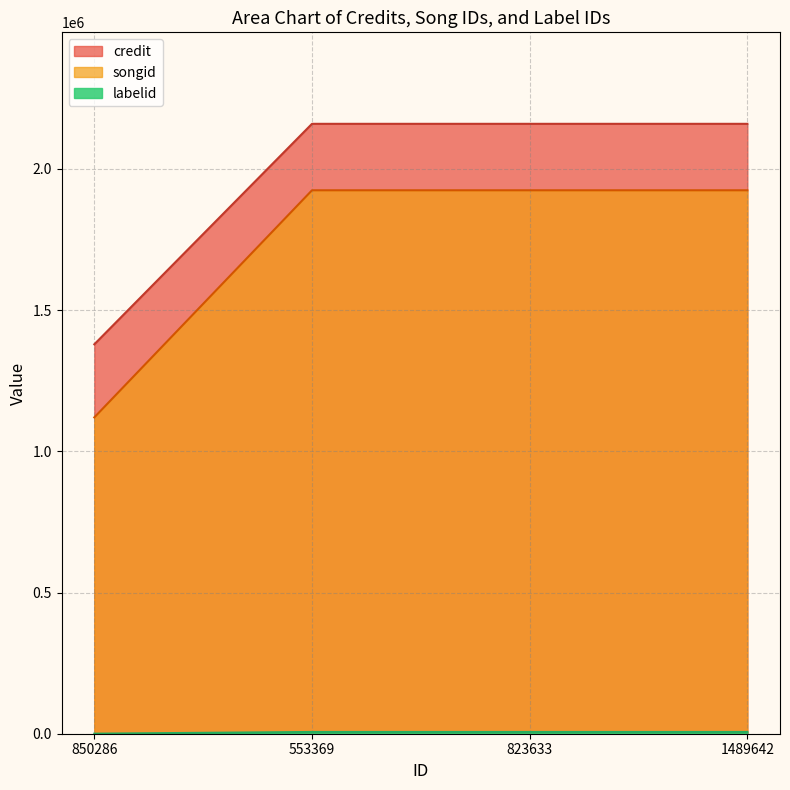

How many lines are shown in the chart?

3